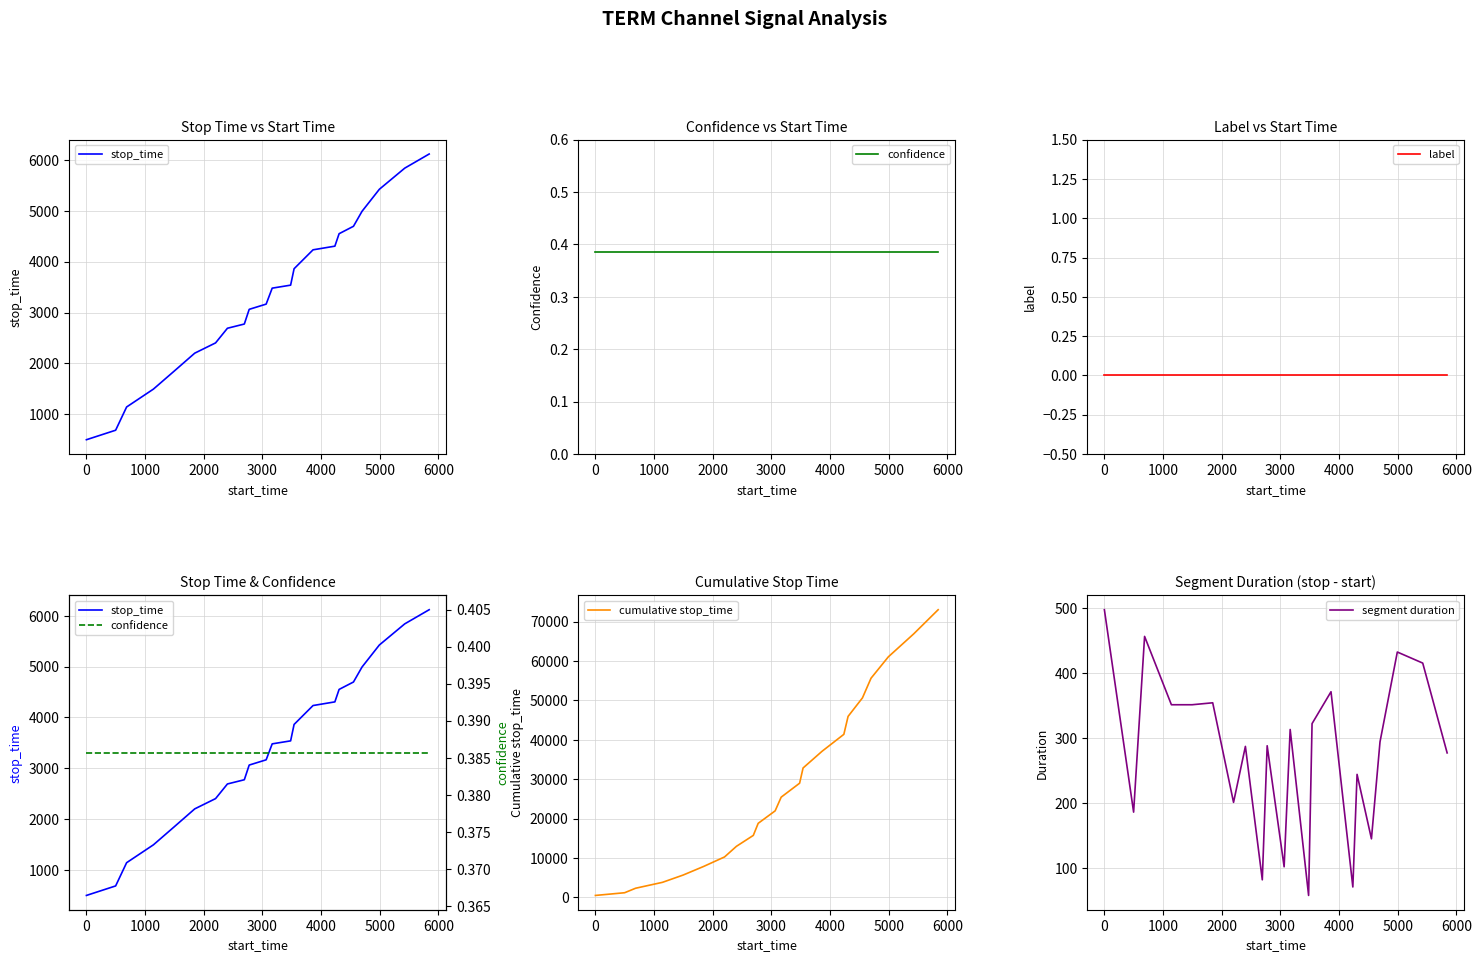

True or false: label and segment duration intersect in this chart.

False